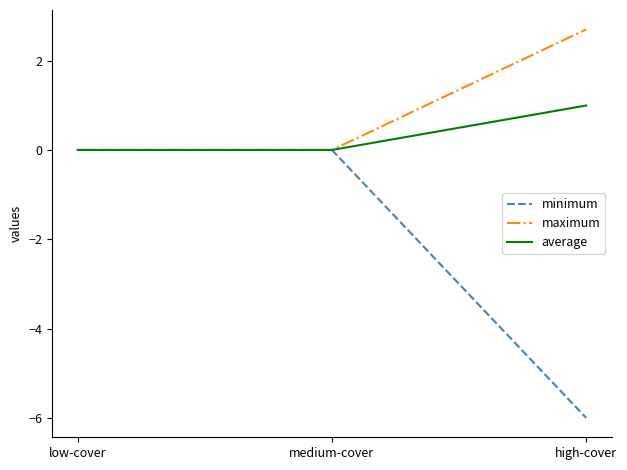

Which label corresponds to the largest value in the chart?

high-cover